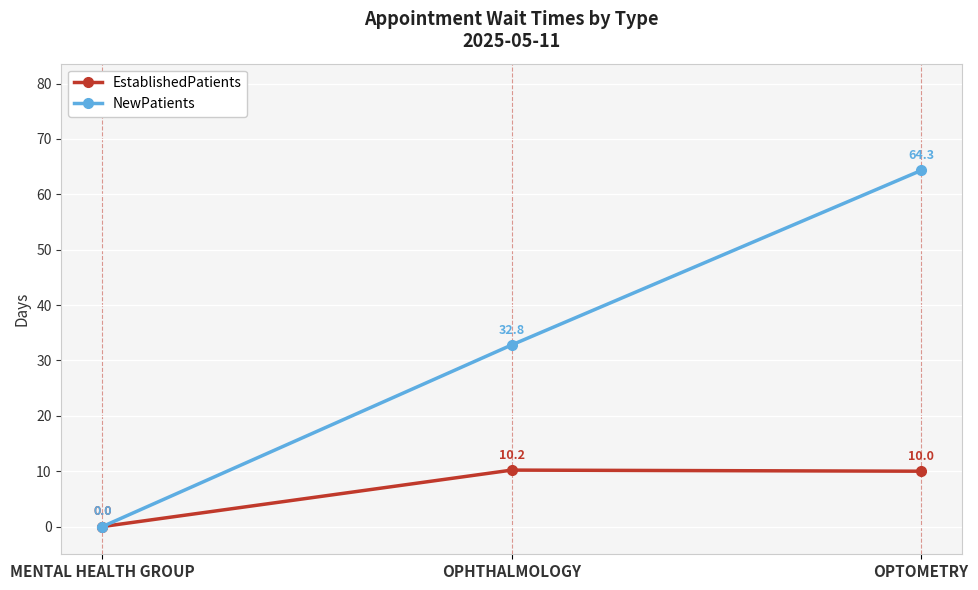

Reading left to right, what are all the values shown in this chart?

EstablishedPatients: MENTAL HEALTH GROUP=0.0	OPHTHALMOLOGY=10.2	OPTOMETRY=10.0
NewPatients: MENTAL HEALTH GROUP=0.0	OPHTHALMOLOGY=32.8	OPTOMETRY=64.3